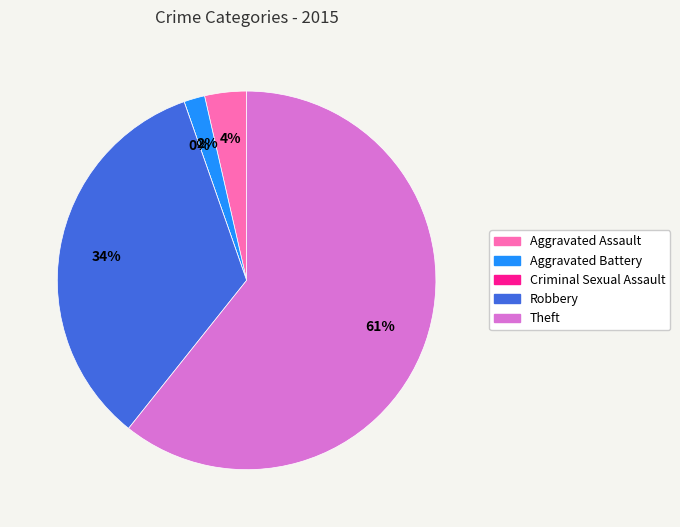

Is Theft the majority of the pie?

Yes